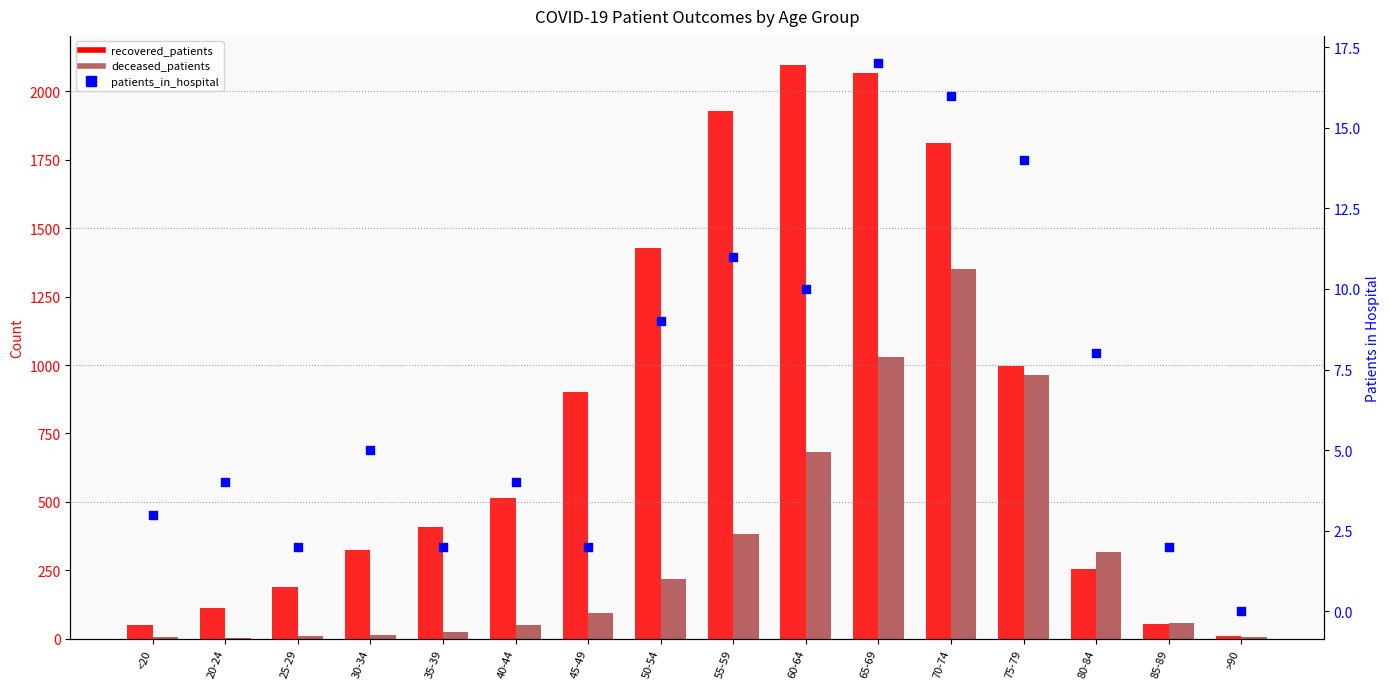

What is the total value across all series at 20-24?

119